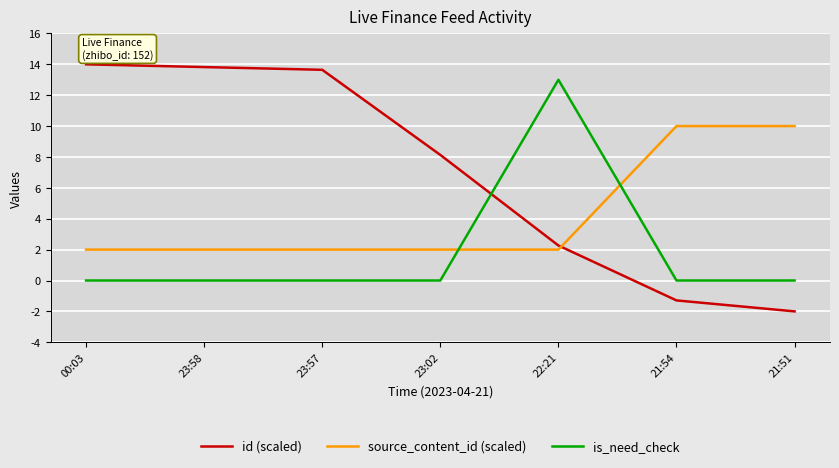

Is the value of is_need_check at 23:02 greater than the value of source_content_id (scaled) at 00:03?

No